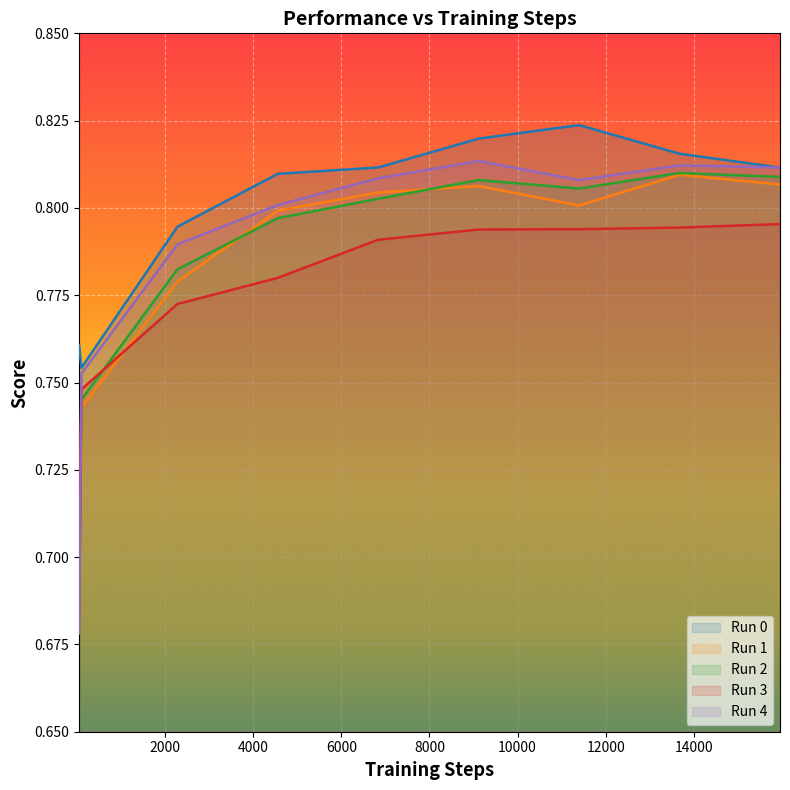

At which category does 2 reach its first local valley?

11396